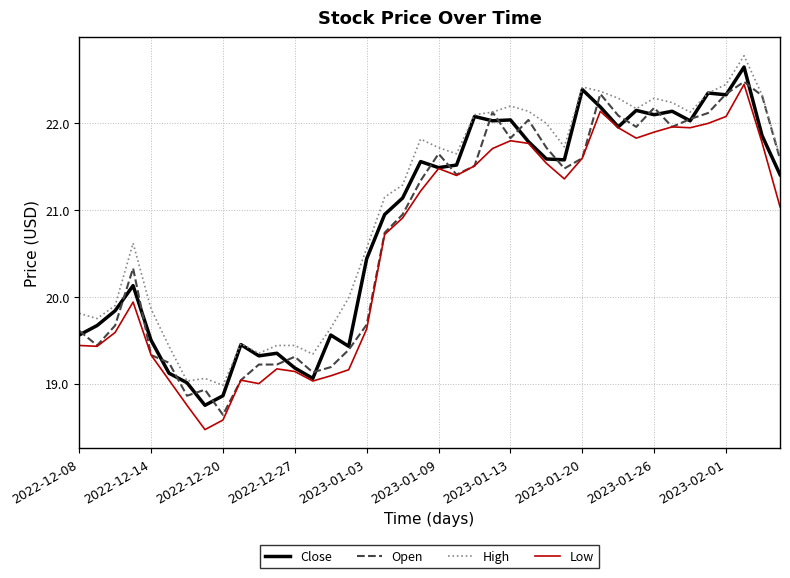

Which series has the widest spread of values?

Low